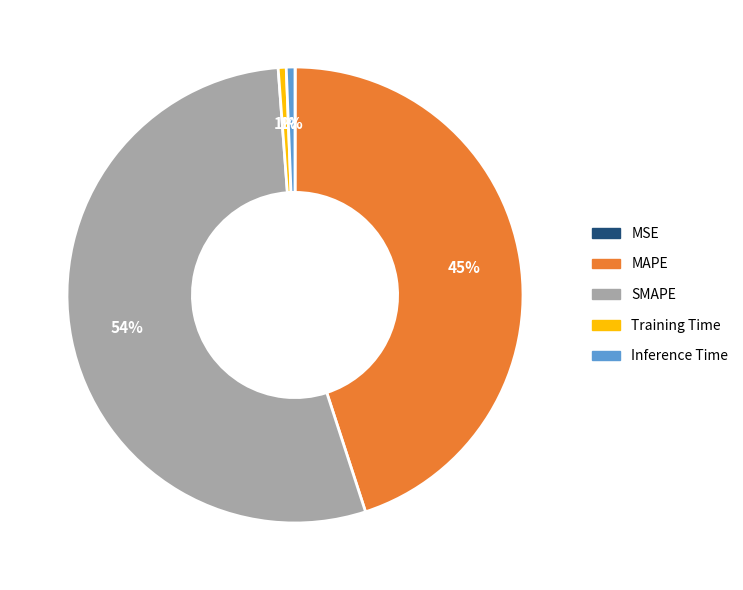

Is there a majority slice in this chart?

Yes